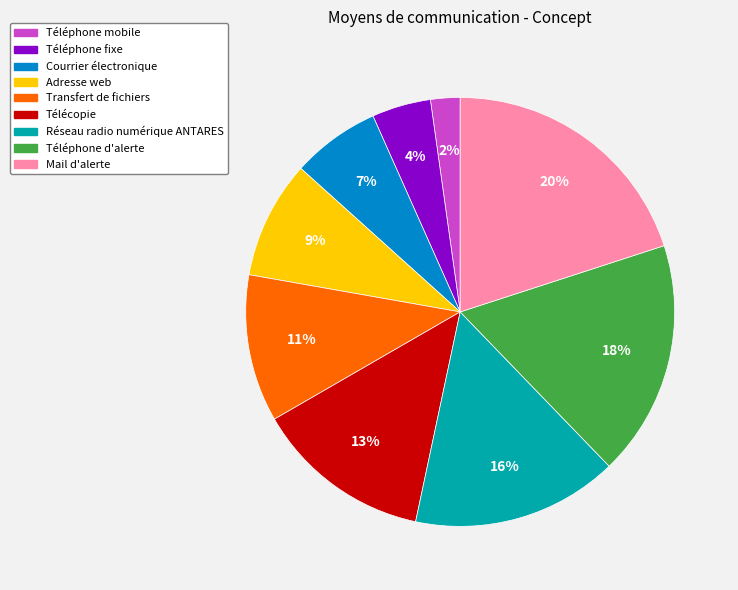

To the nearest percent, what is the difference between the largest and smallest slice percentages?

18%